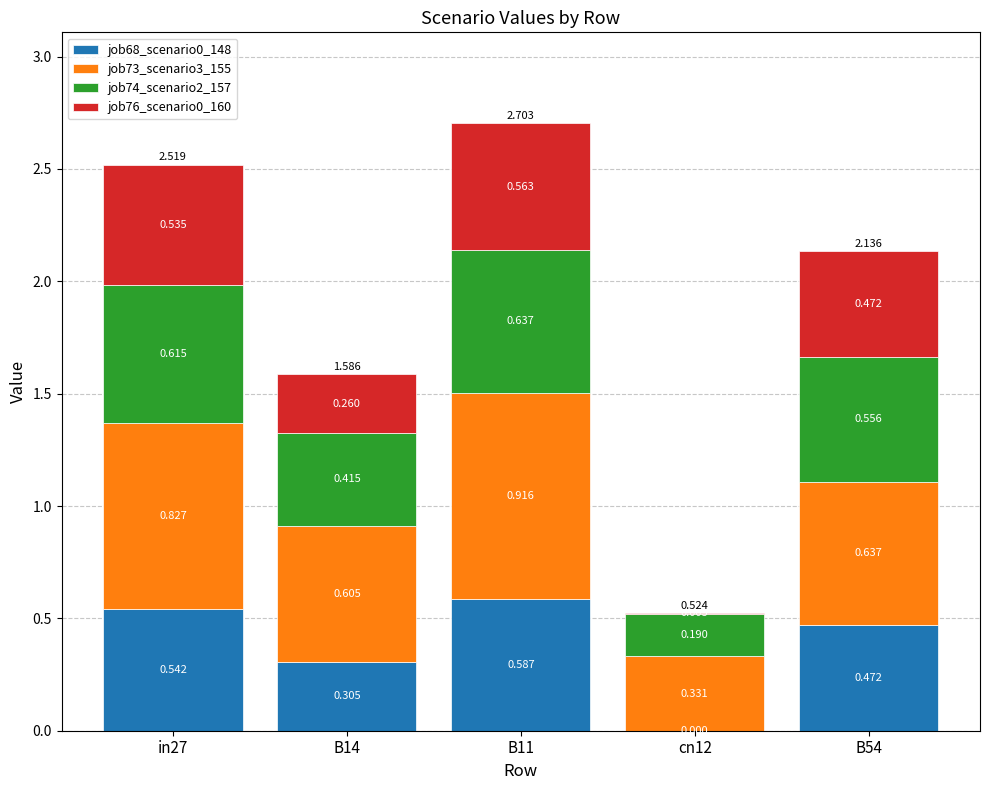

What position from the right is B14?

4